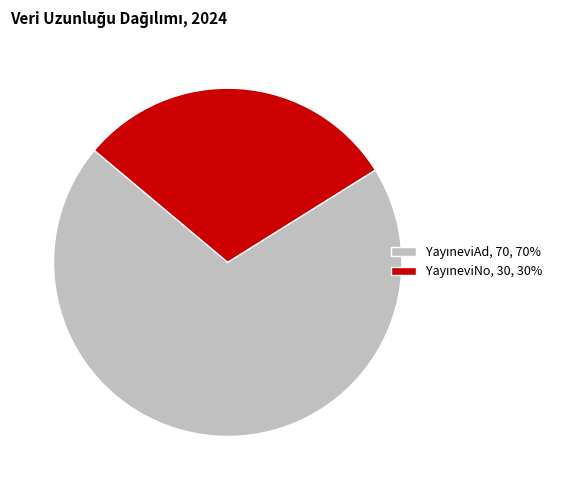

How many slices are in this pie chart?

2